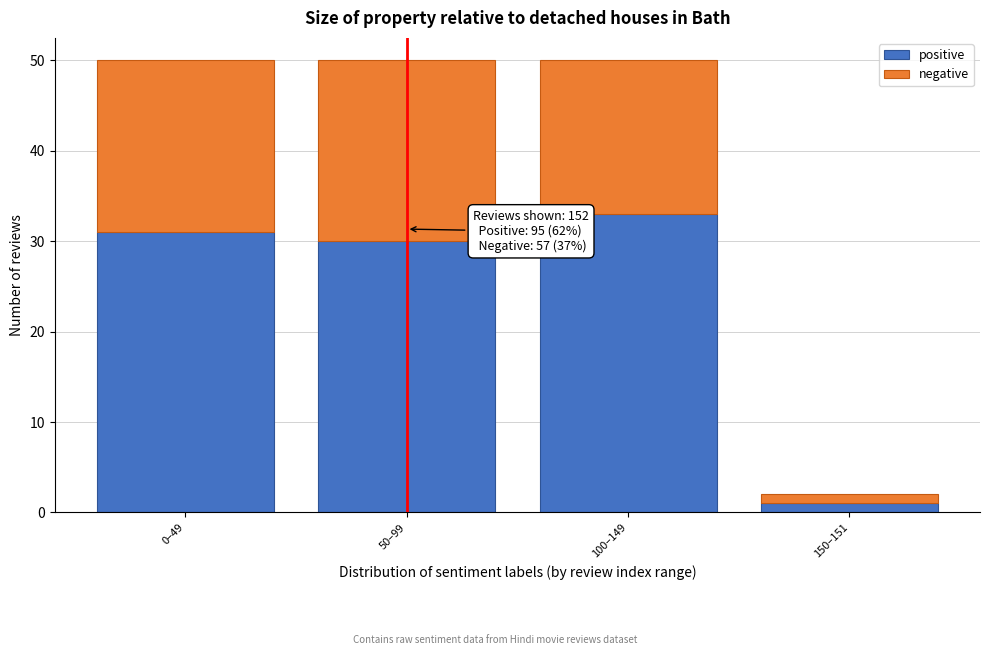

Reading left to right, what are the values for positive?

0–49=31	50–99=30	100–149=33	150–151=1